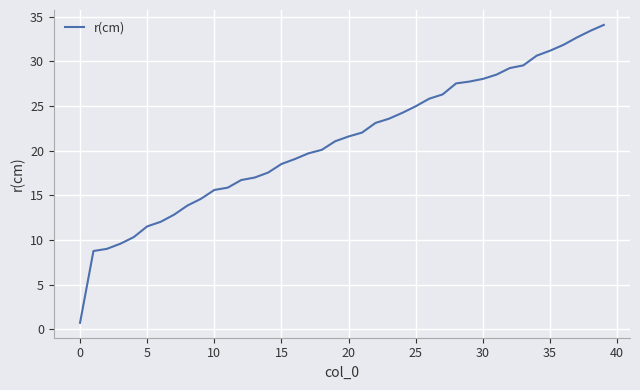

What is the difference between the maximum and minimum values?

33.3